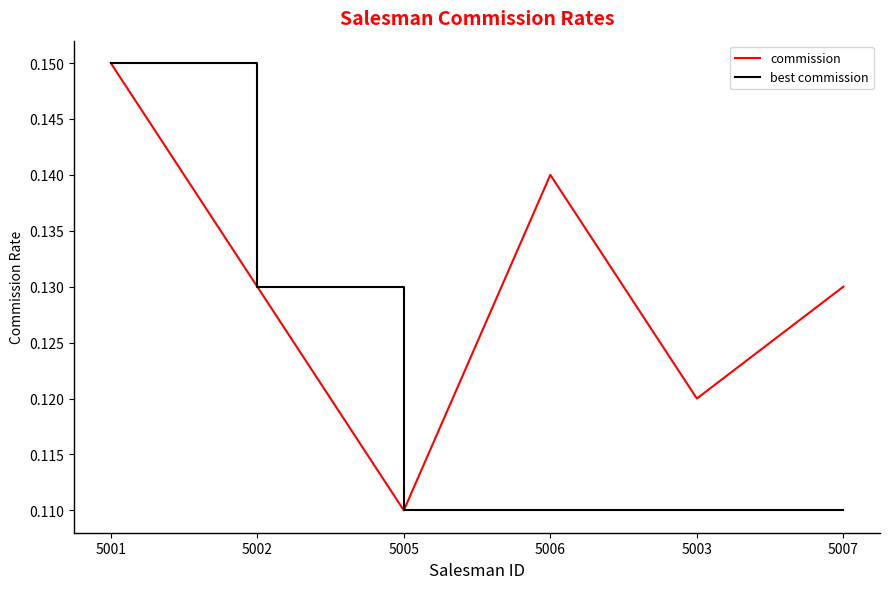

In commission, how many points are lower than both neighbors (excluding endpoints)?

2